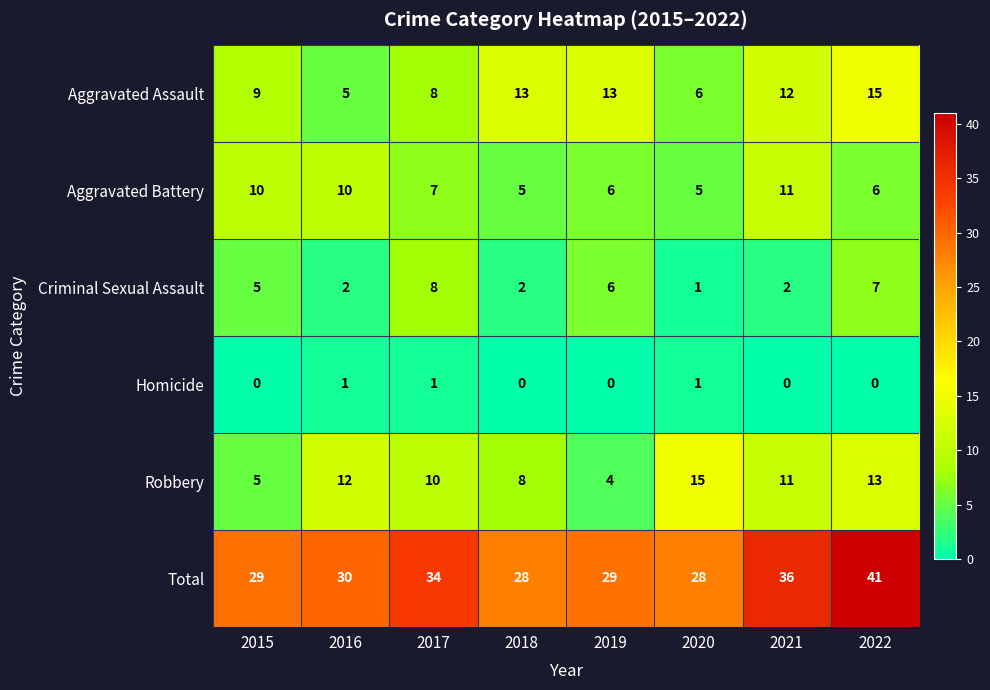

Which category has the highest value across all series?

2022